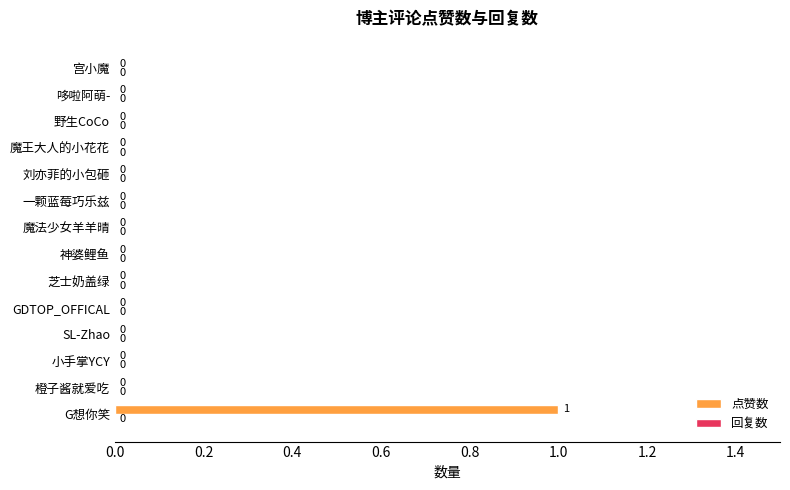

Which has a higher value, G想你笑 or 一颗蓝莓巧乐兹?

G想你笑